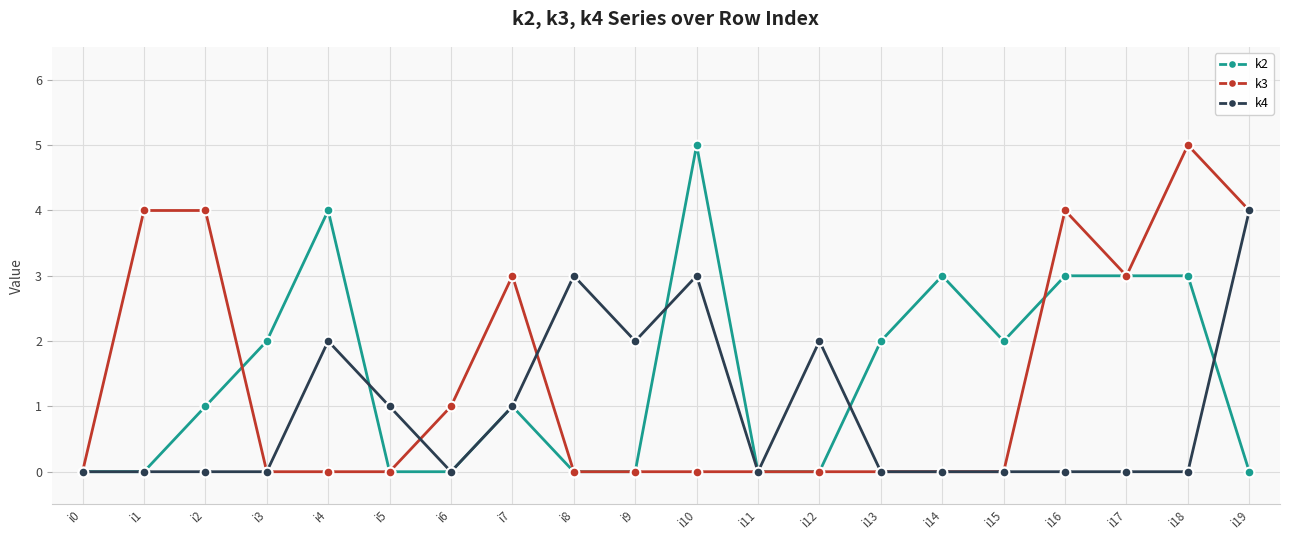

At i2, list the series in order from smallest to largest.

k4, k2, k3